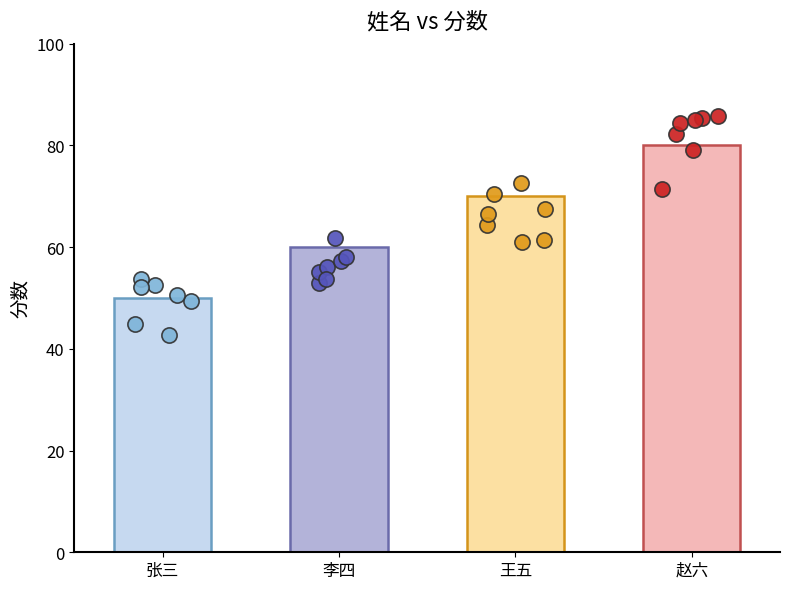

What is the change in value from 张三 to 李四?

+10